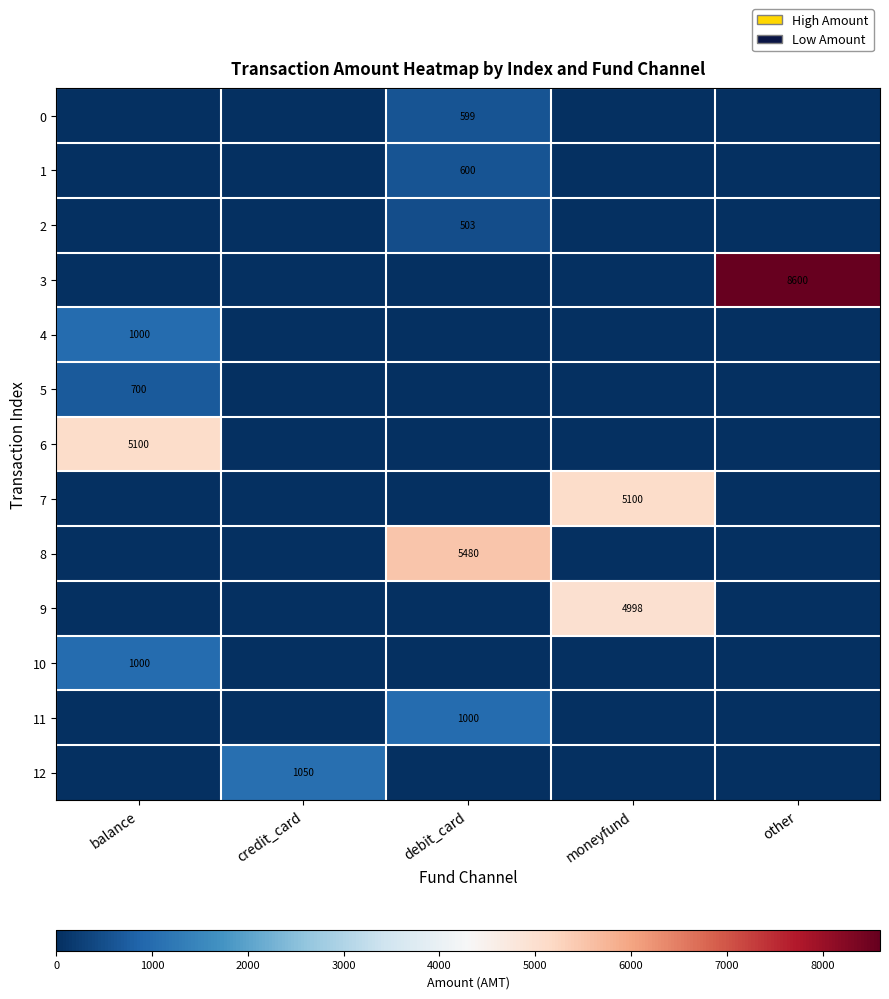

At which category is the sum across all series the highest?

moneyfund